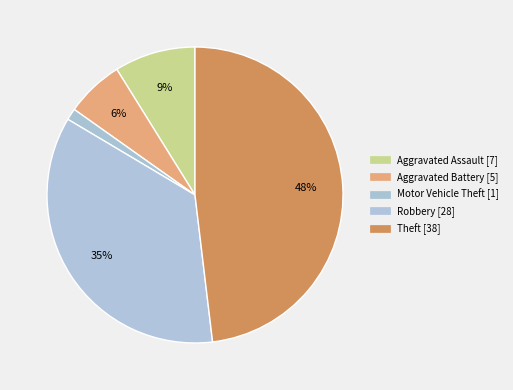

Rank the categories by value from lowest to highest.

Motor Vehicle Theft, Aggravated Battery, Aggravated Assault, Robbery, Theft